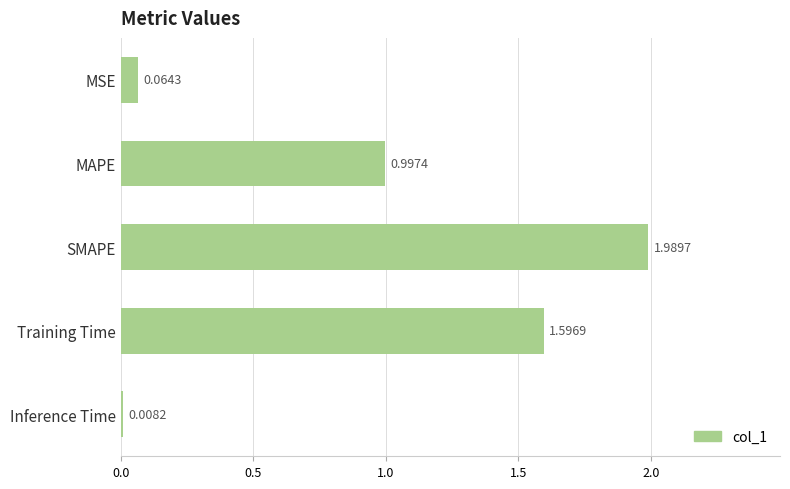

Between Training Time and MSE, which is larger?

Training Time